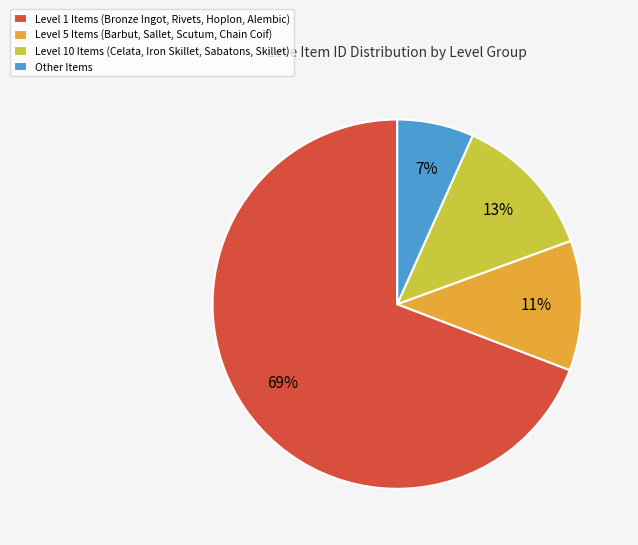

How many slices are in this pie chart?

4